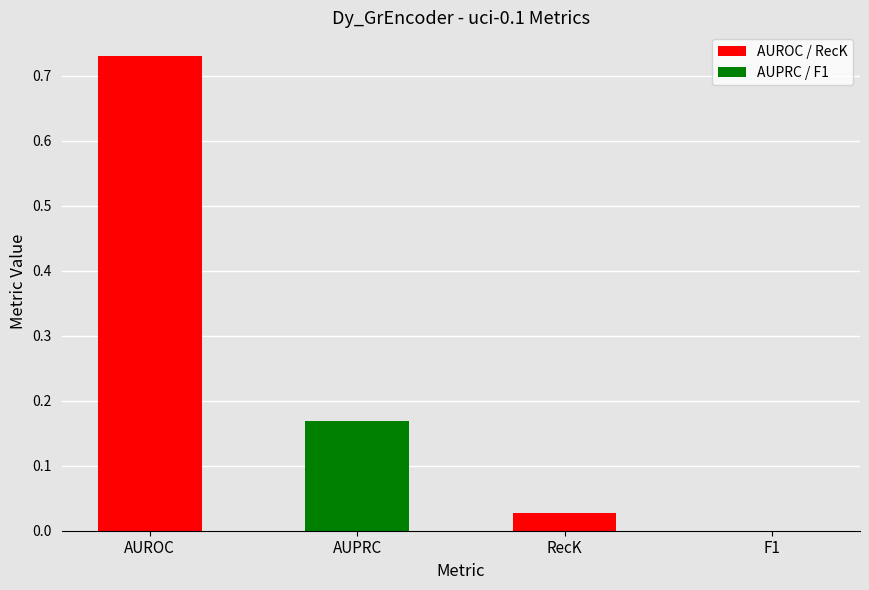

Is the value of AUROC / RecK at AUROC greater than the value of AUPRC / F1 at RecK?

Yes